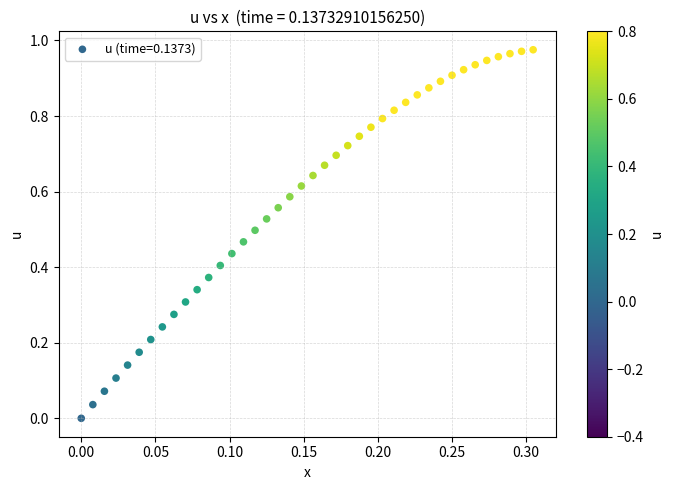

Count the number of points in this scatter plot.

40